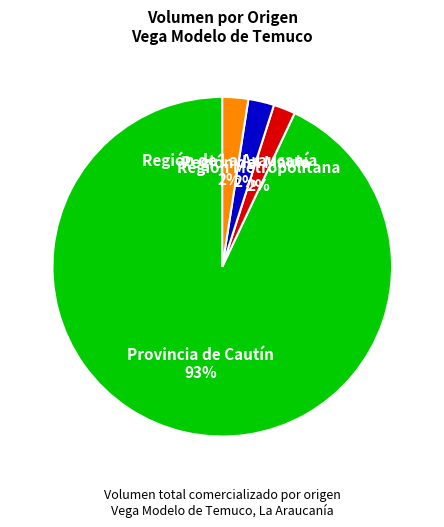

Is the sum of Región de La Araucanía and Región del Maule greater than half?

No